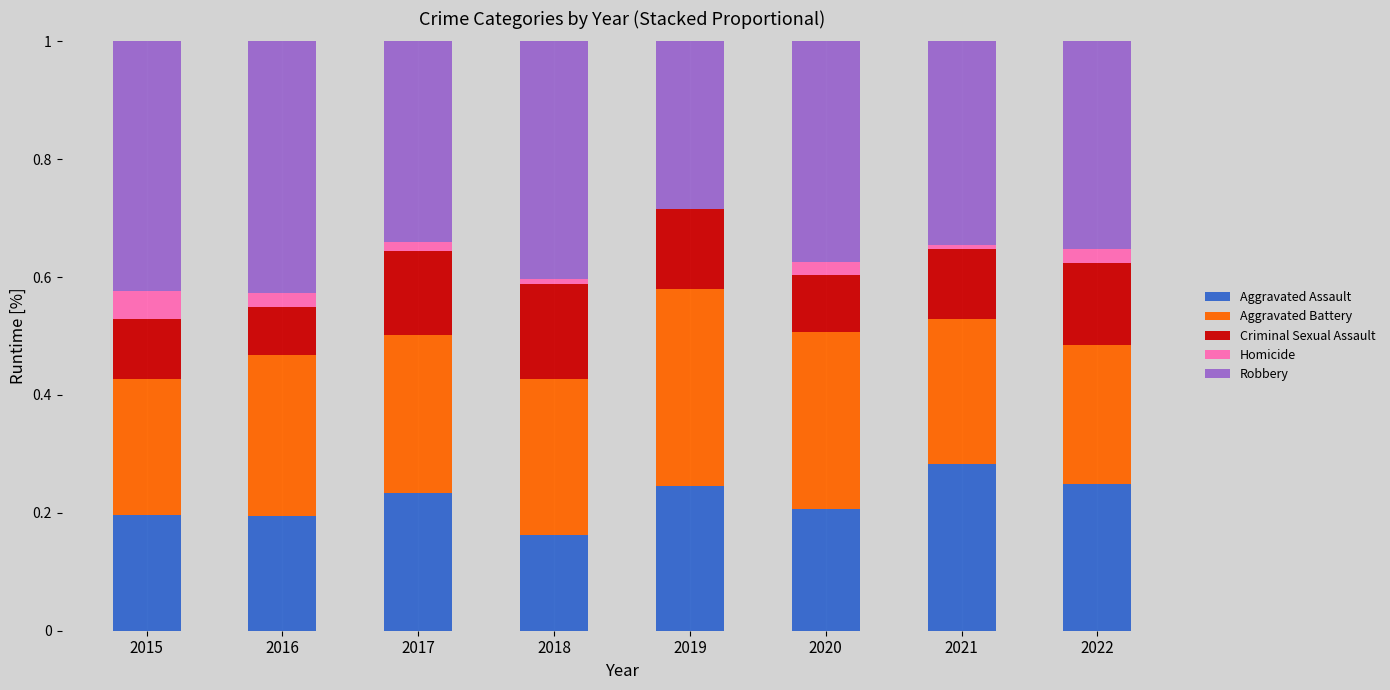

True or false: Aggravated Assault has a value of 0.2 at 2022.

True